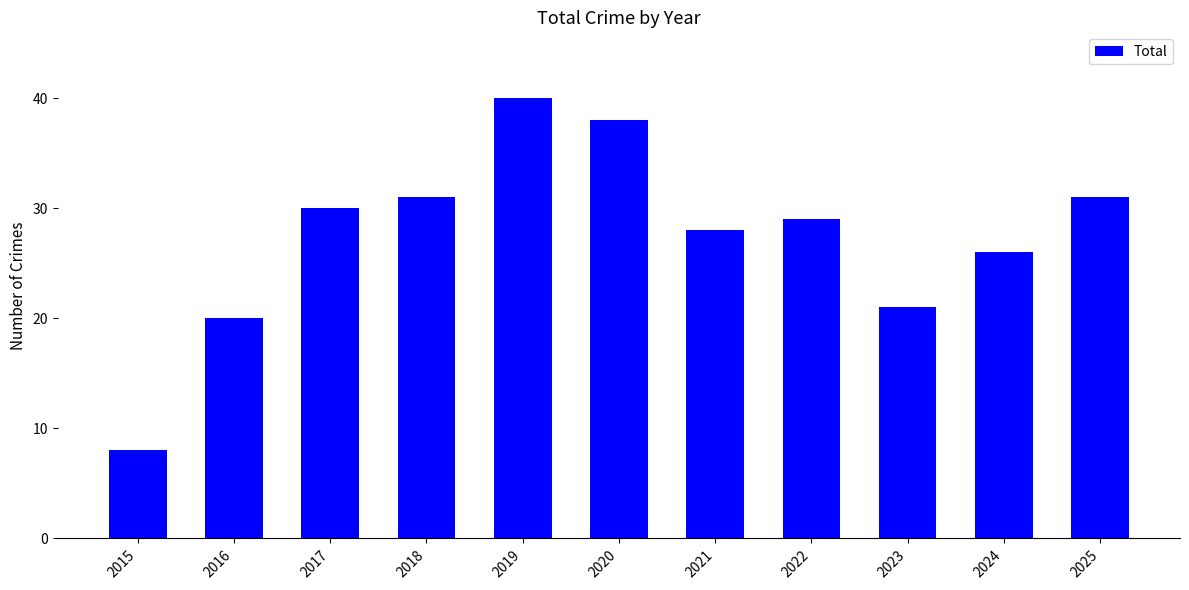

Reading left to right, list all the values displayed in this chart.

8	20	30	31	40	38	28	29	21	26	31